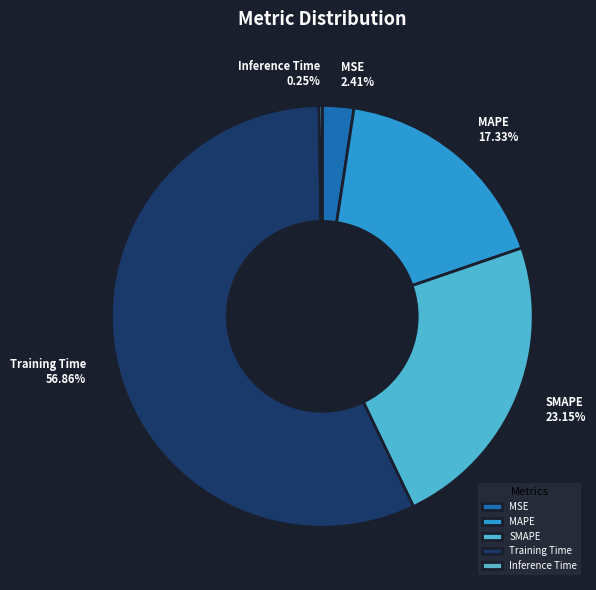

What percentage do SMAPE and MAPE together represent?

40.5%